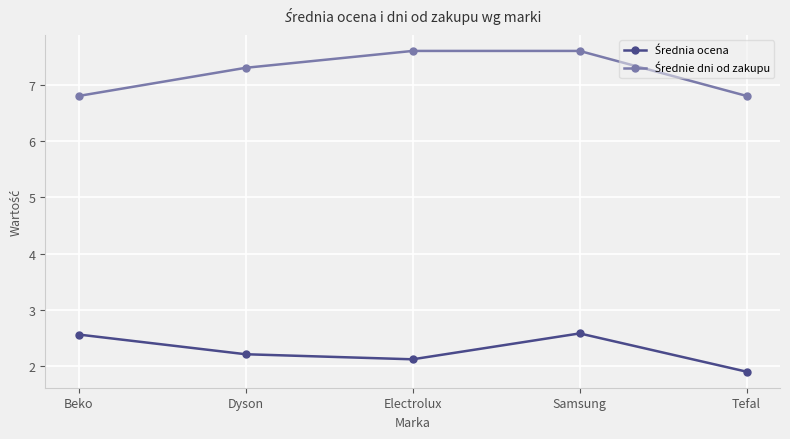

What is the label of the 3rd point from the right?

Electrolux